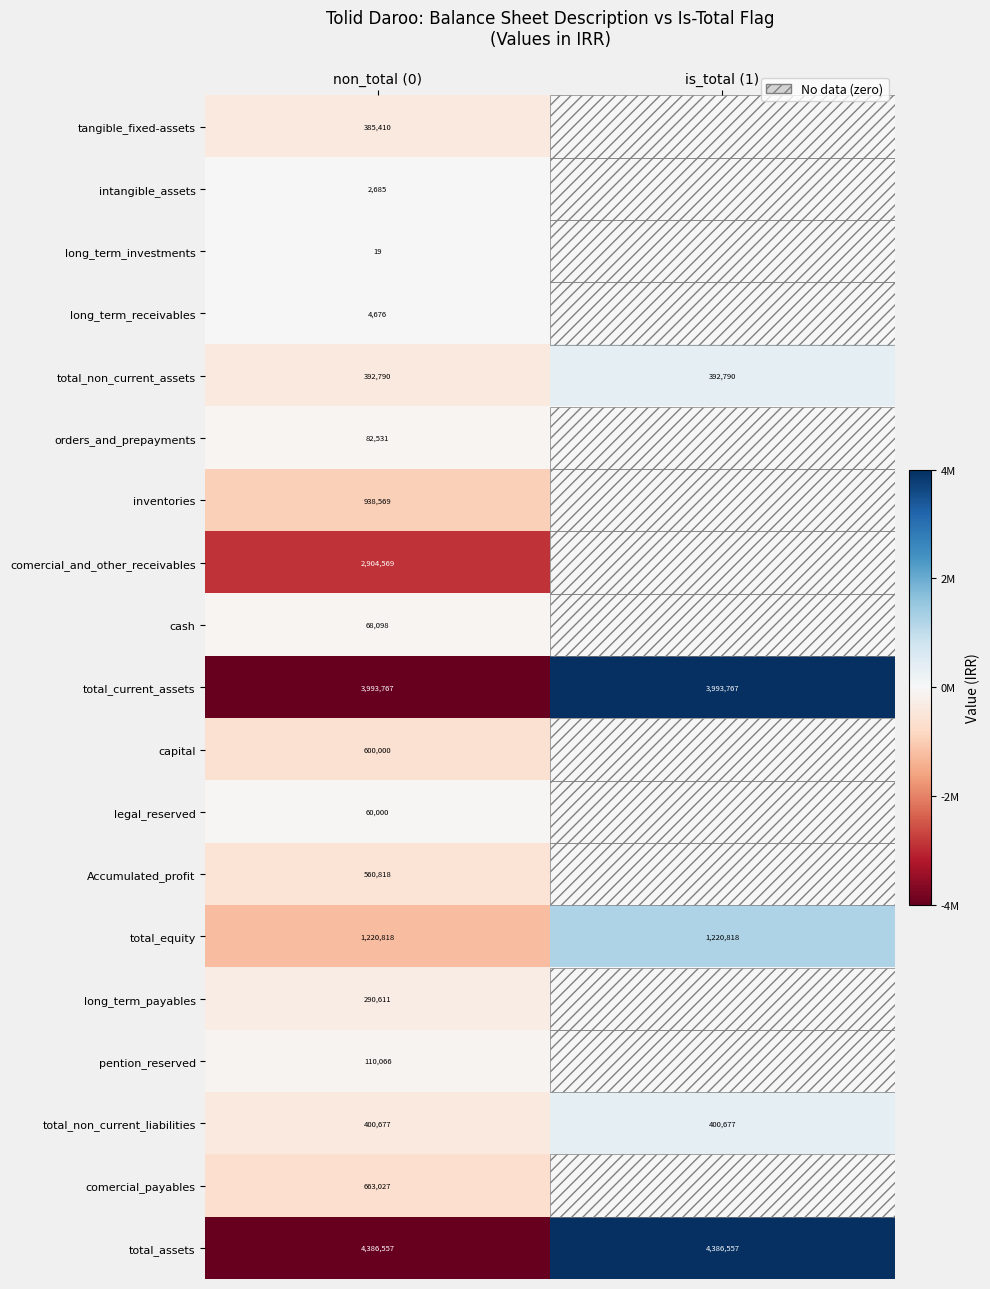

How many categories are shown in the chart?

2